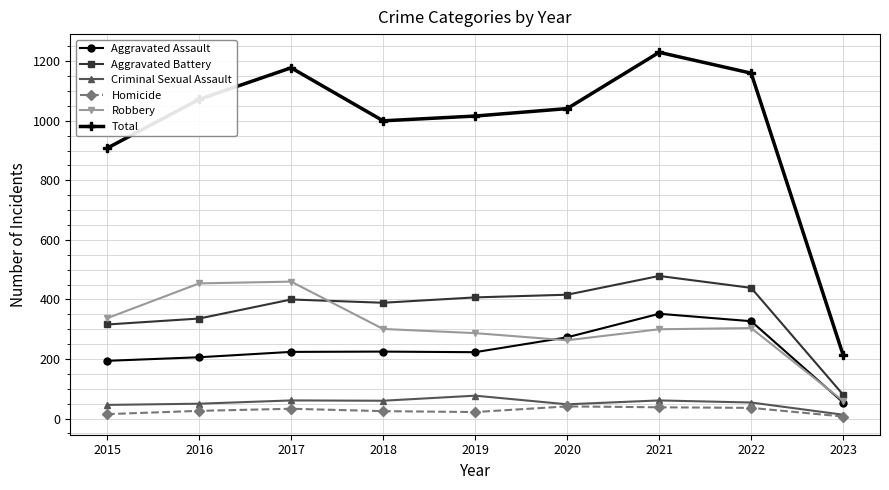

At which category is the sum across all series the highest?

2021